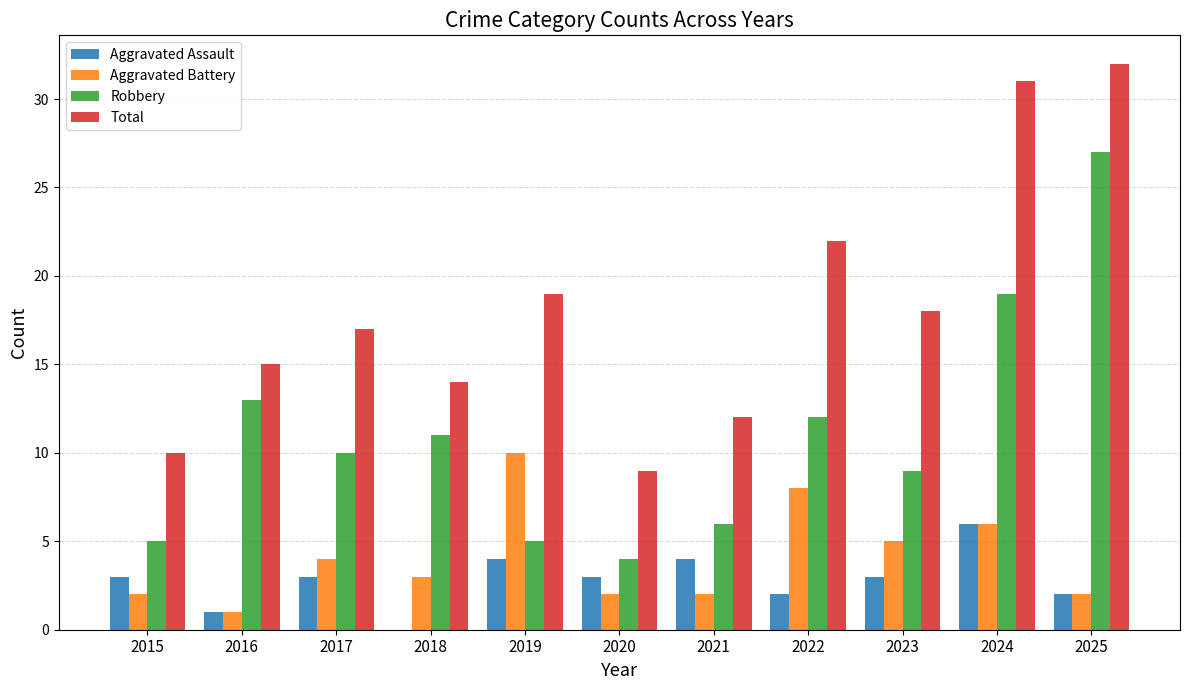

Reading right to left, list all the values displayed in this chart.

Aggravated Assault: 2	6	3	2	4	3	4	0	3	1	3
Aggravated Battery: 2	6	5	8	2	2	10	3	4	1	2
Robbery: 27	19	9	12	6	4	5	11	10	13	5
Total: 32	31	18	22	12	9	19	14	17	15	10